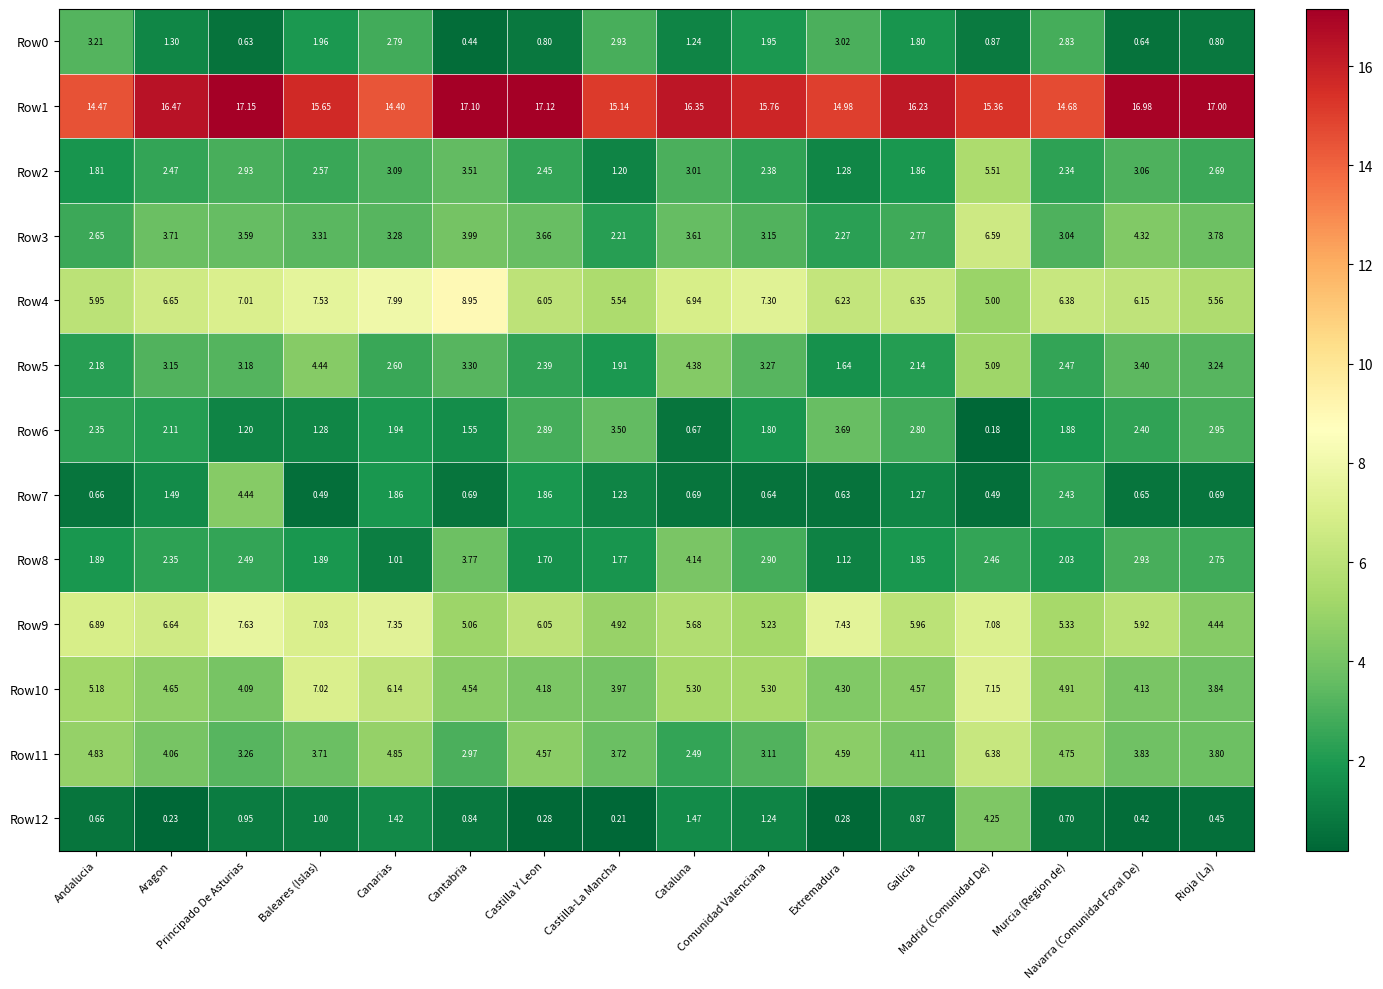

How many data points in Row8 are above 2?

9